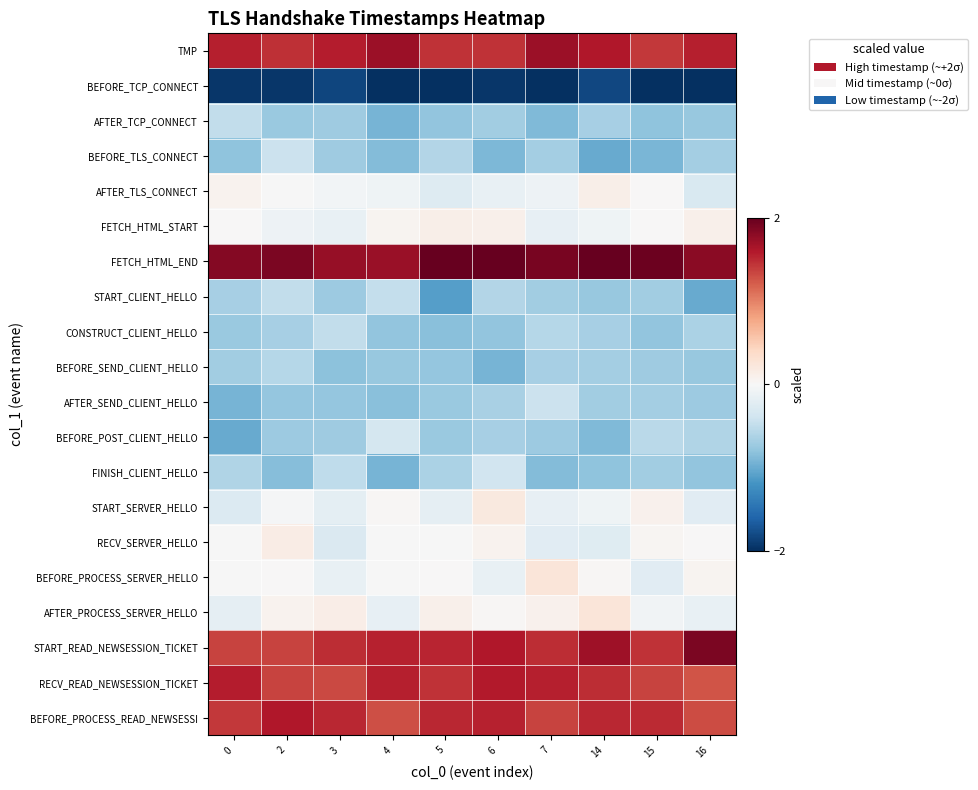

What is the difference between the highest and lowest values at 0?

3.8